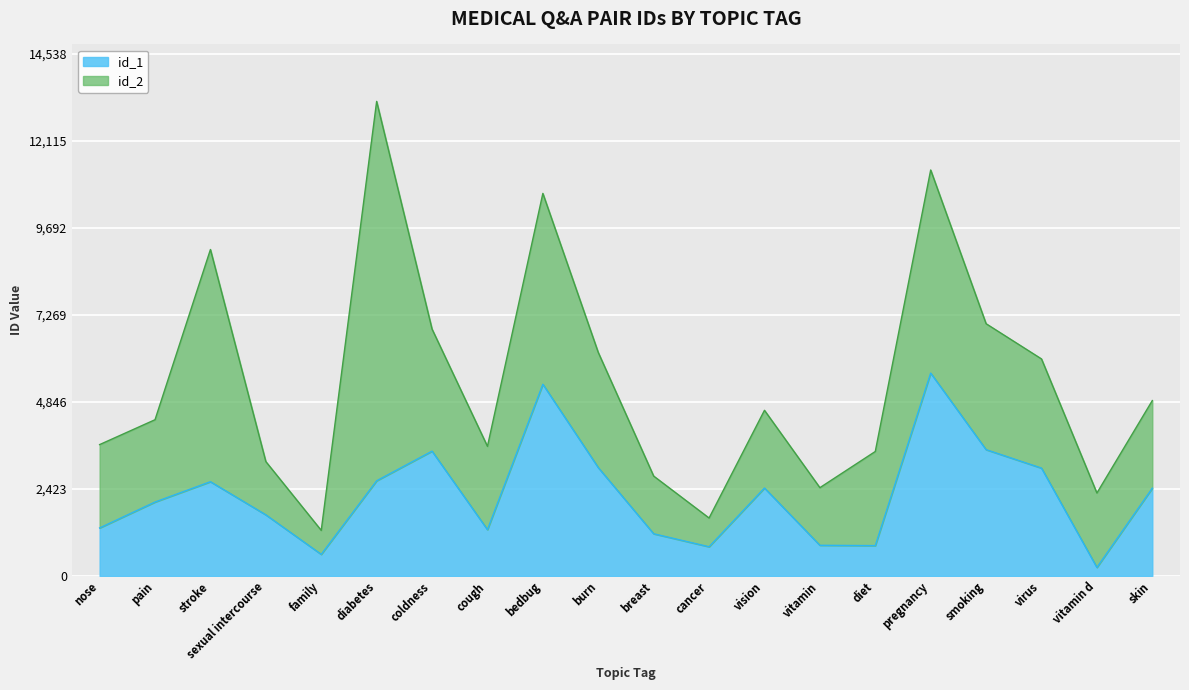

The chart shows a value of 599 at family. True or false?

True